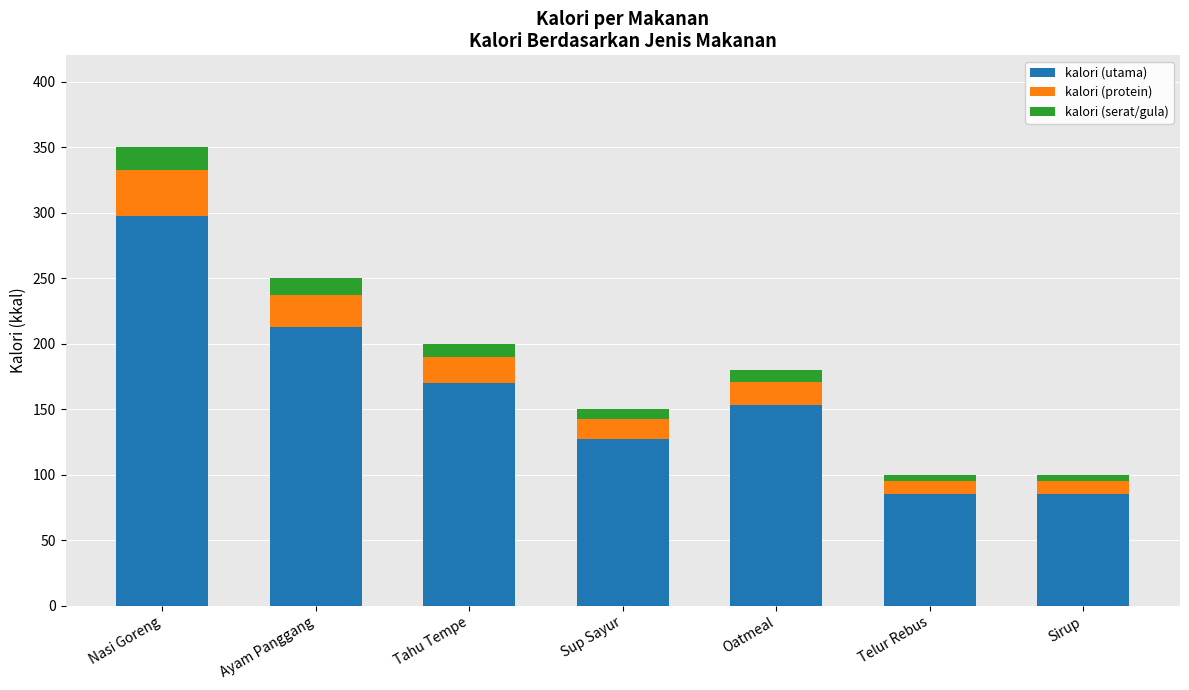

The value of kalori (utama) at Sup Sayur is 127.5. True or false?

True